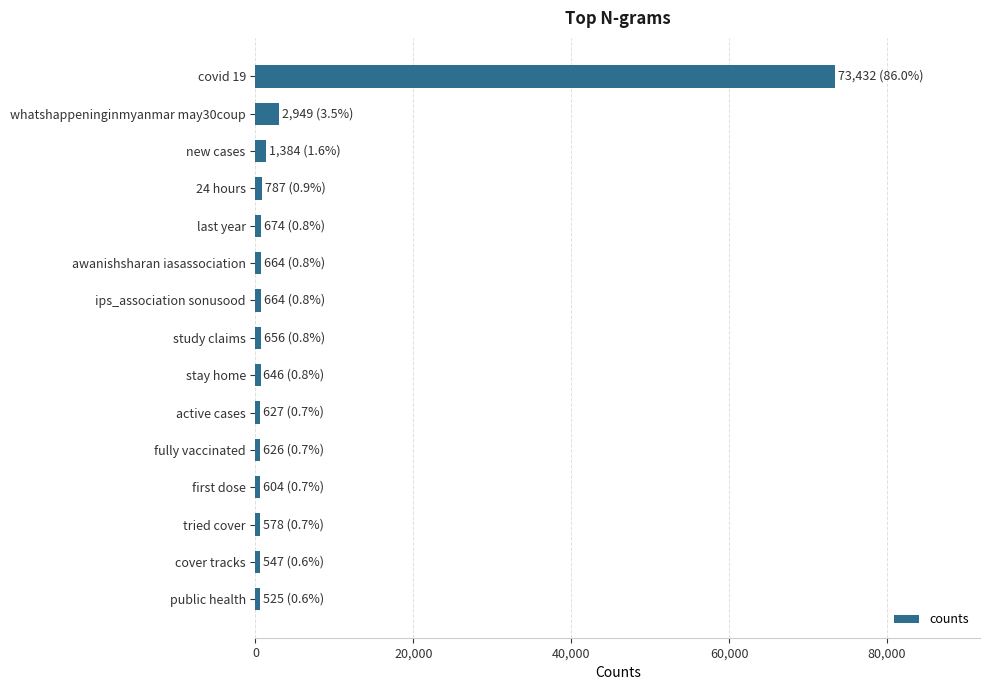

Where is the data nearest to the value 36978?

whatshappeninginmyanmar may30coup